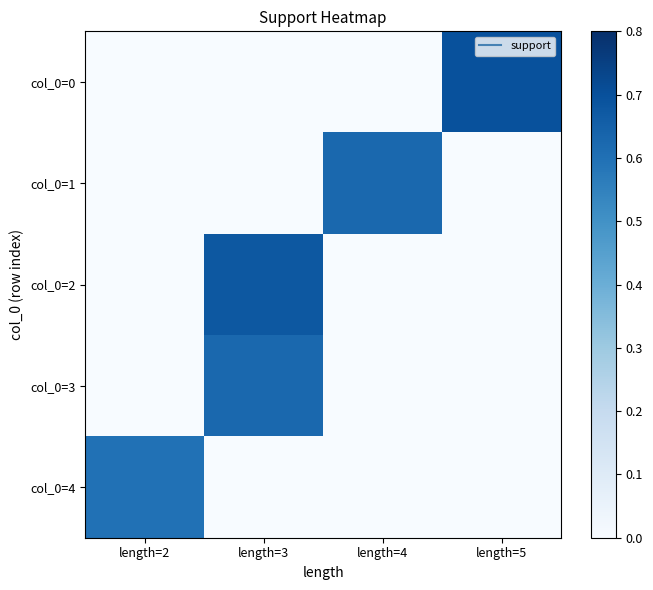

Between length=2 and length=5, which series saw the biggest shift?

col_0=0